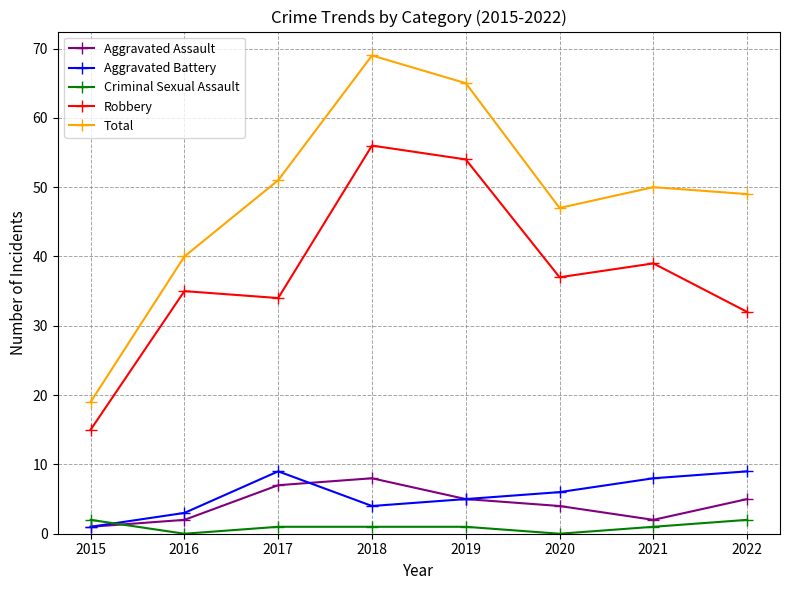

The Total series shows 50 at 2021. True or false?

True